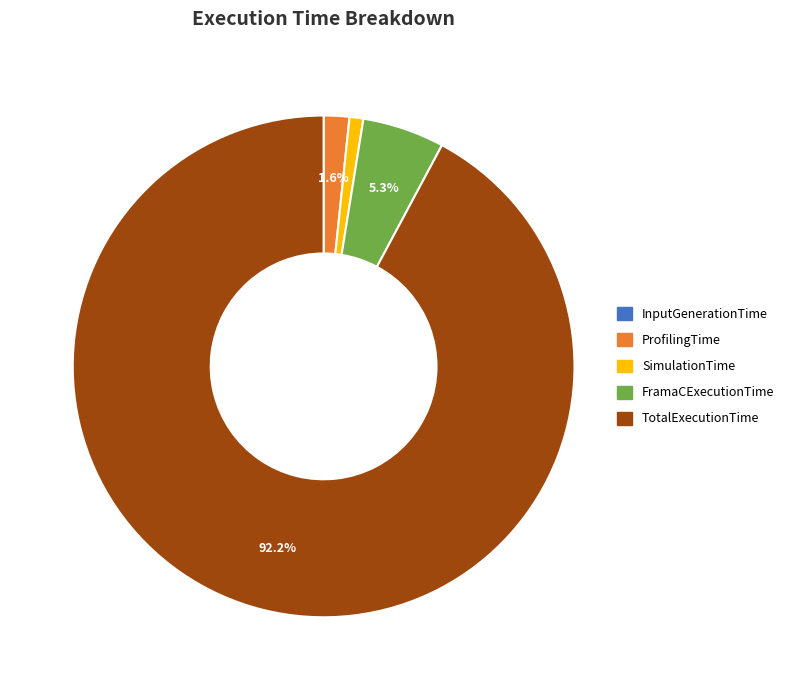

Does FramaCExecutionTime account for over 50% of the chart?

No